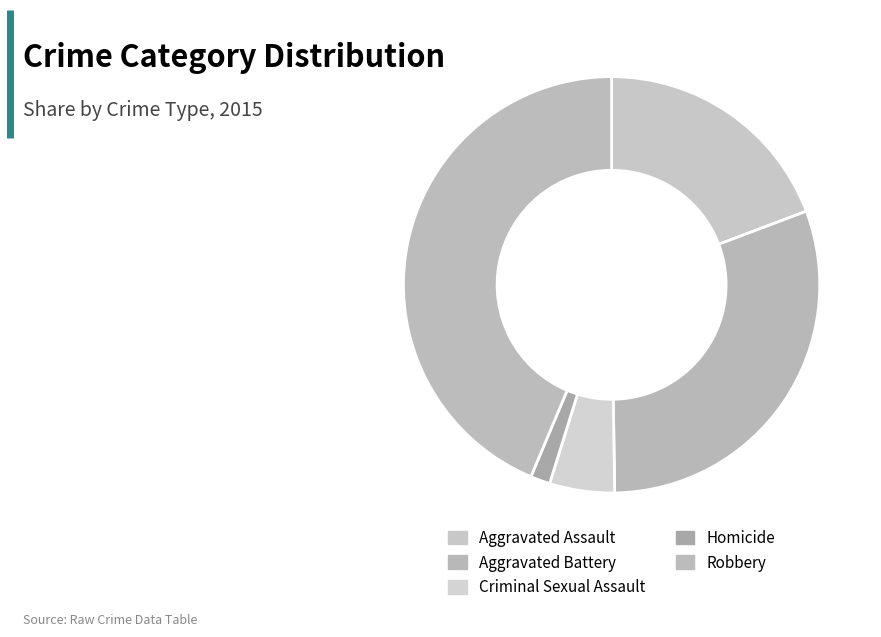

Is there any slice that represents more than half of the pie?

No